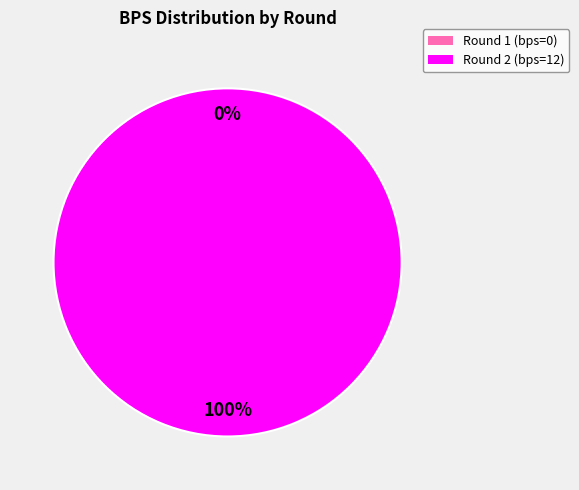

Is it true that Round 2 (bps=12) is 100% of the pie?

True